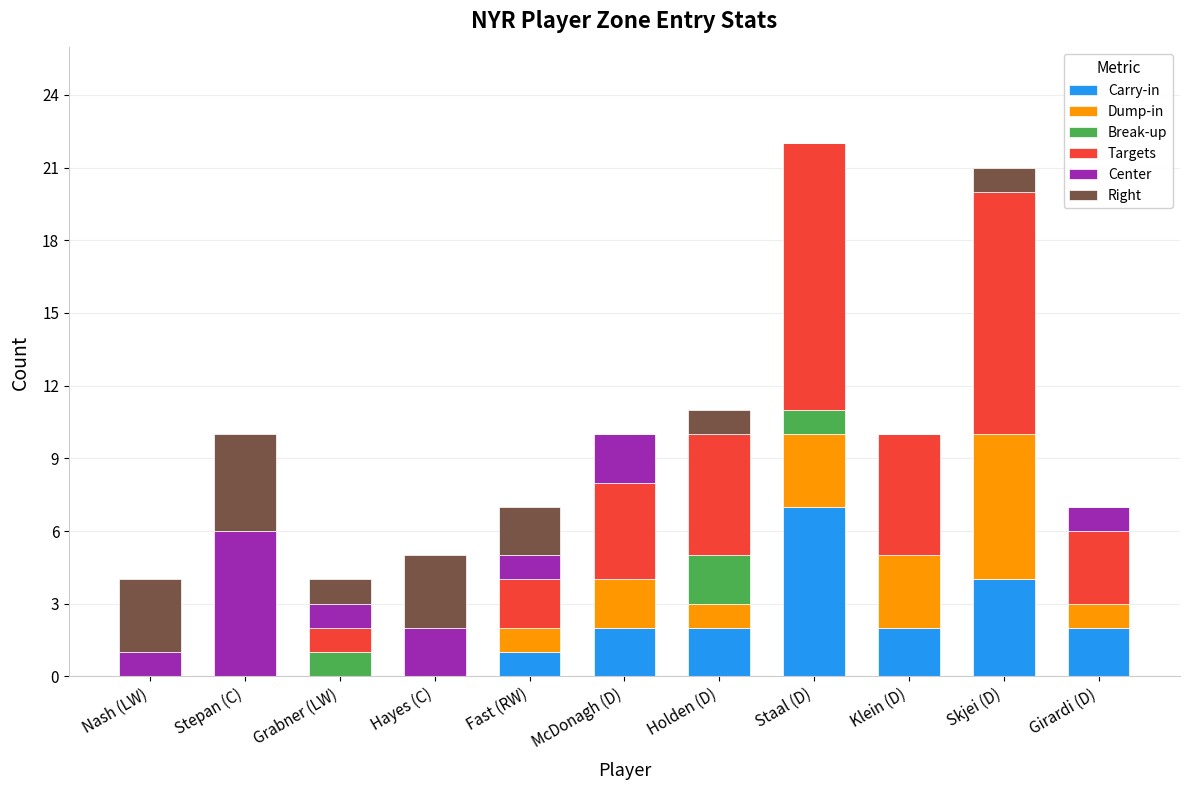

What is the total value across all series at Stepan (C)?

10